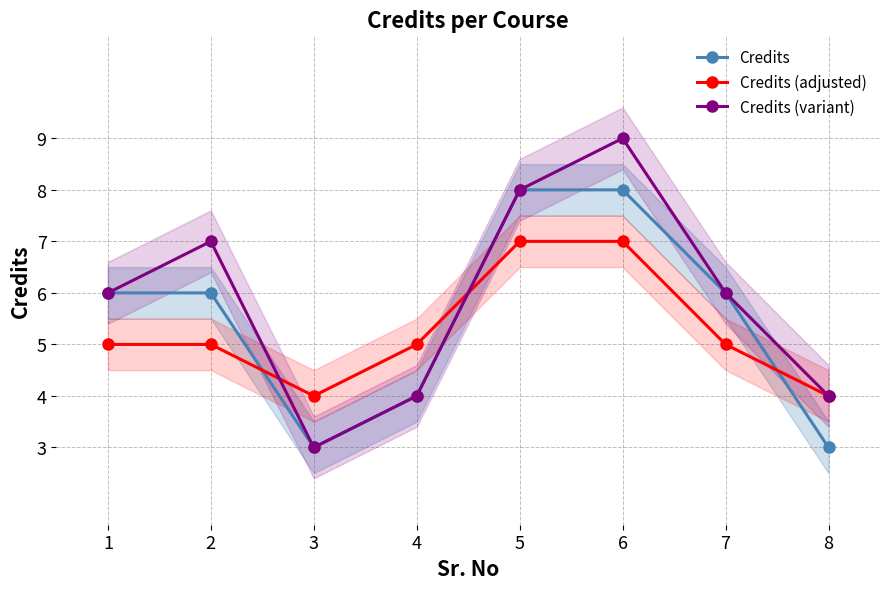

Does the chart have visible grid lines?

Yes